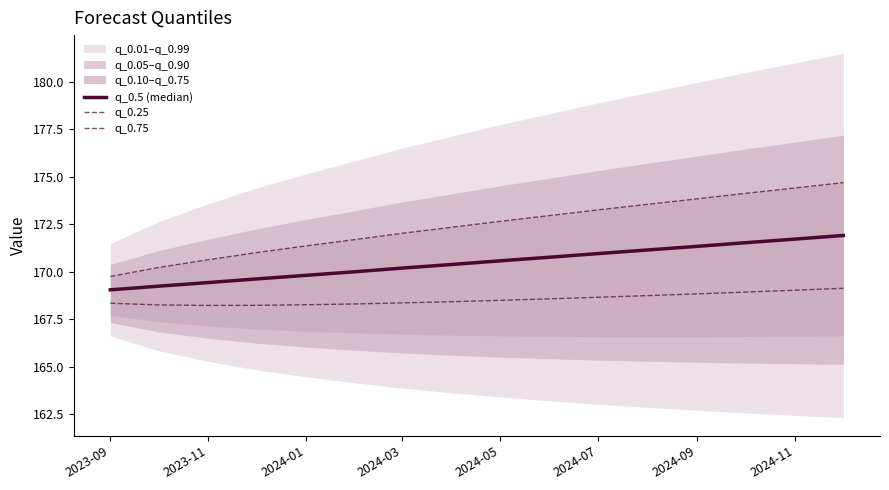

True or false: q_0.5 (median) and q_0.25 intersect in this chart.

False